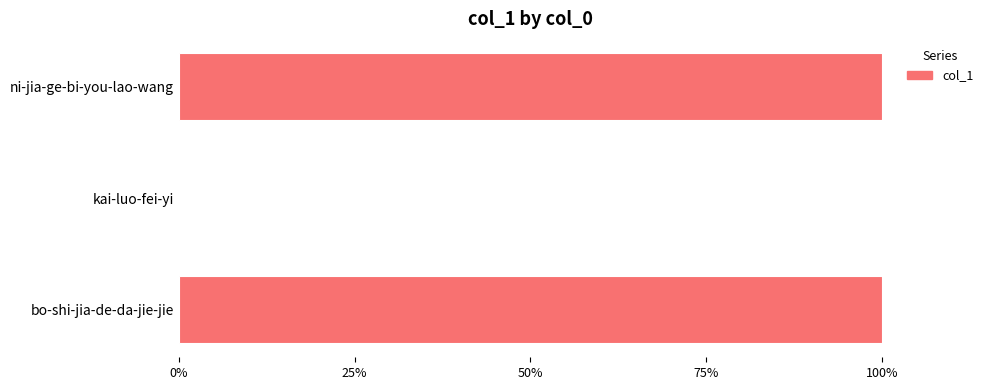

The value at bo-shi-jia-de-da-jie-jie is 100. True or false?

True